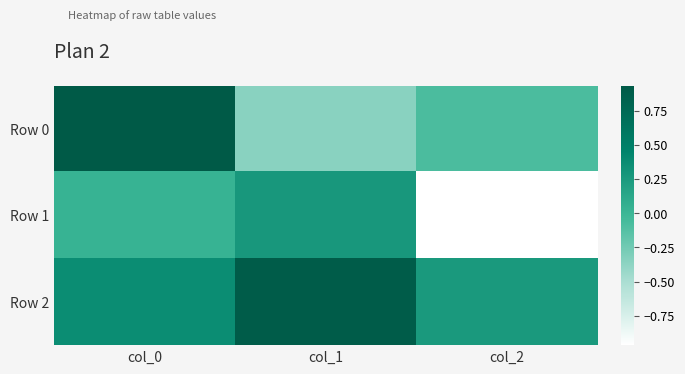

At which category is the sum across all series the highest?

col_0